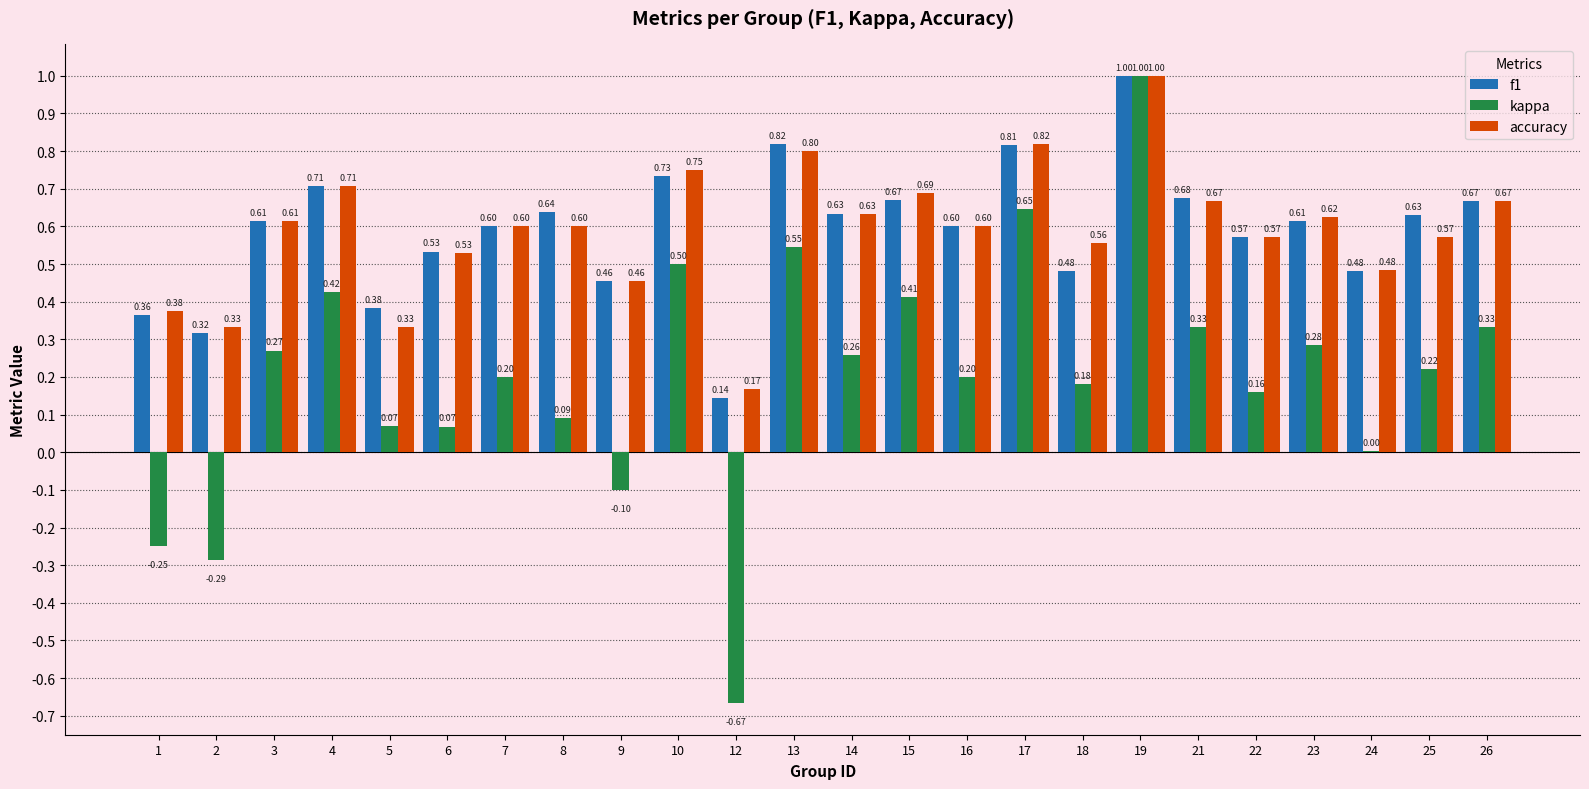

At which label does f1 reach its peak?

19